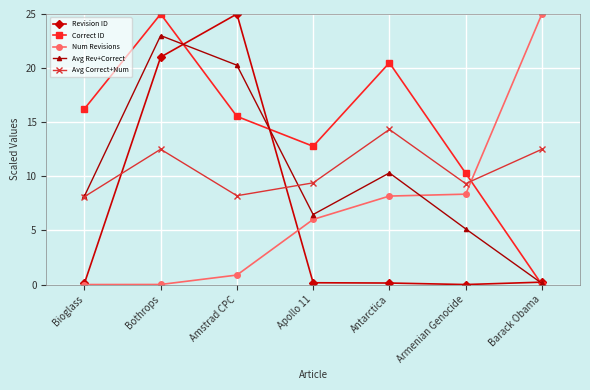

What is the label of the 2nd point from the right?

Armenian Genocide